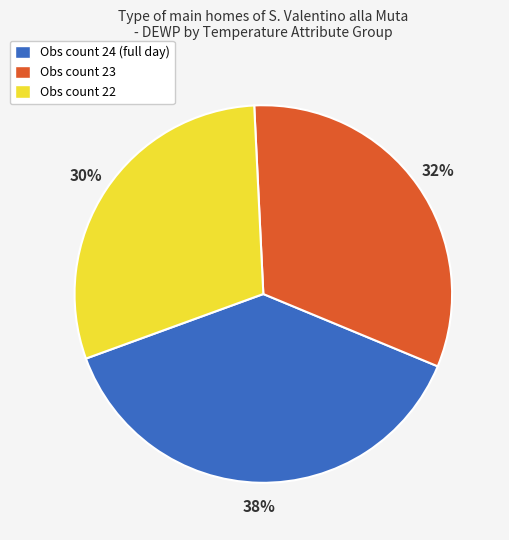

How many slices are in this pie chart?

3